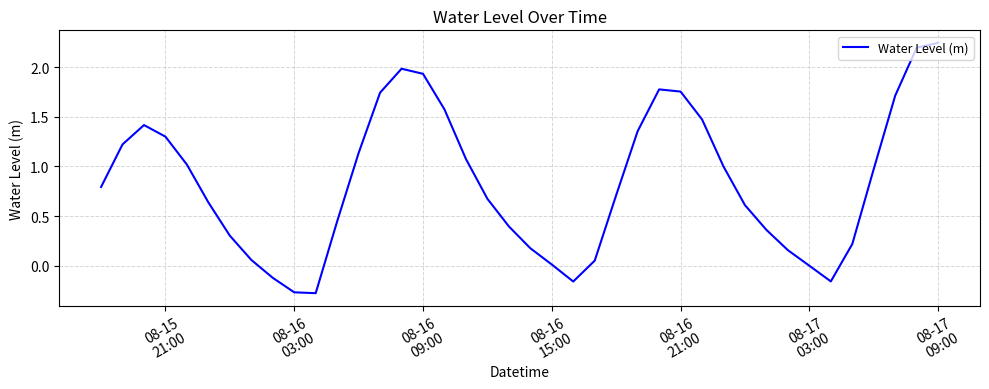

What is the difference between the maximum and minimum values?

2.5